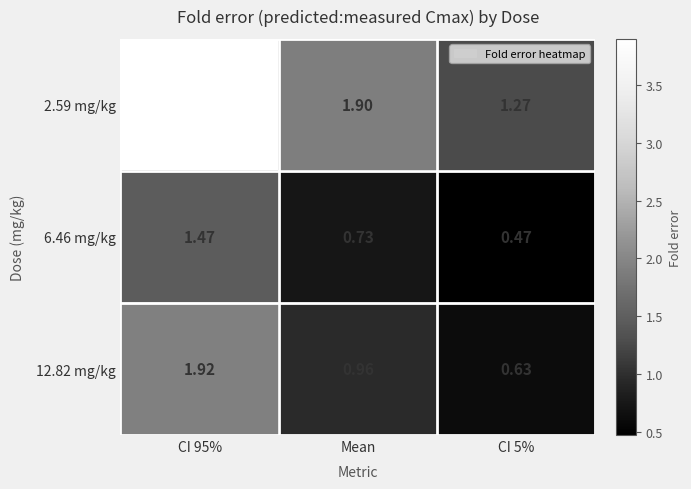

Is the value of 12.82 mg/kg at Mean greater than the value of 6.46 mg/kg at CI 95%?

No